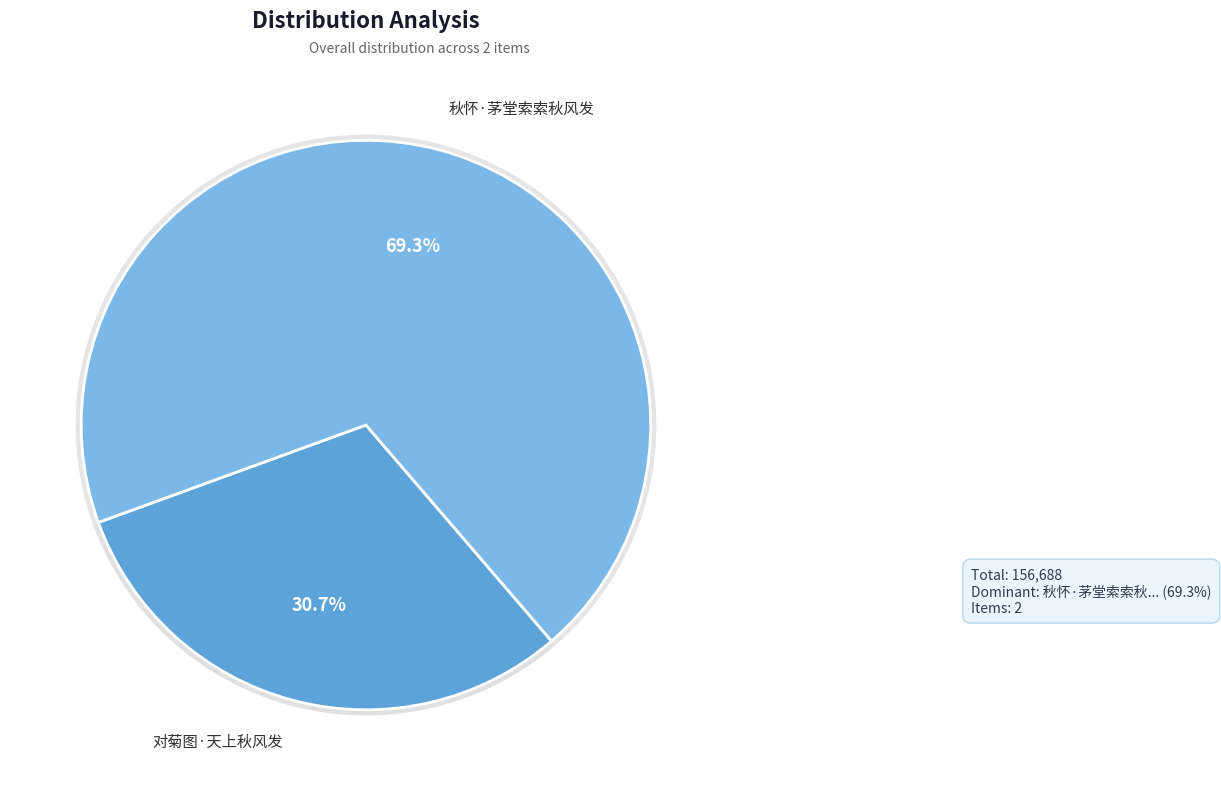

To the nearest percent, what is the difference between the largest and smallest slice percentages?

39%